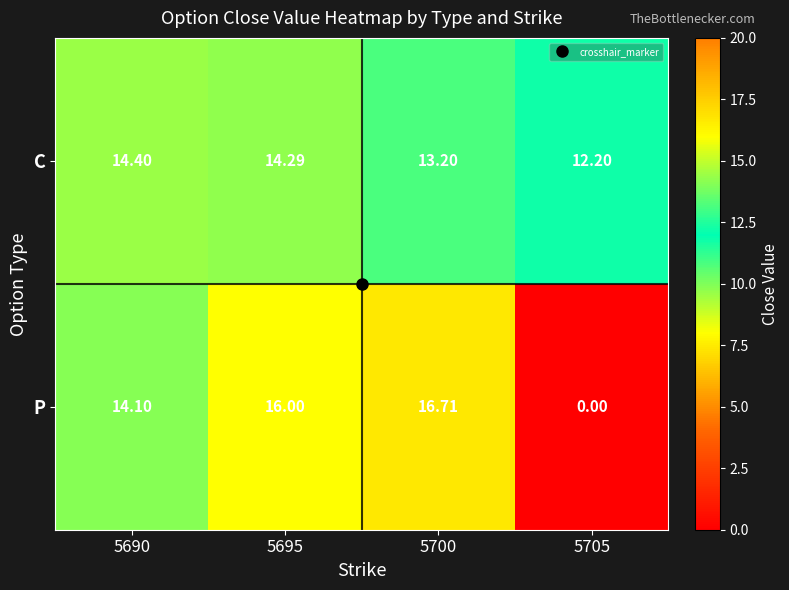

At 5700, list the series in order from smallest to largest.

C, P